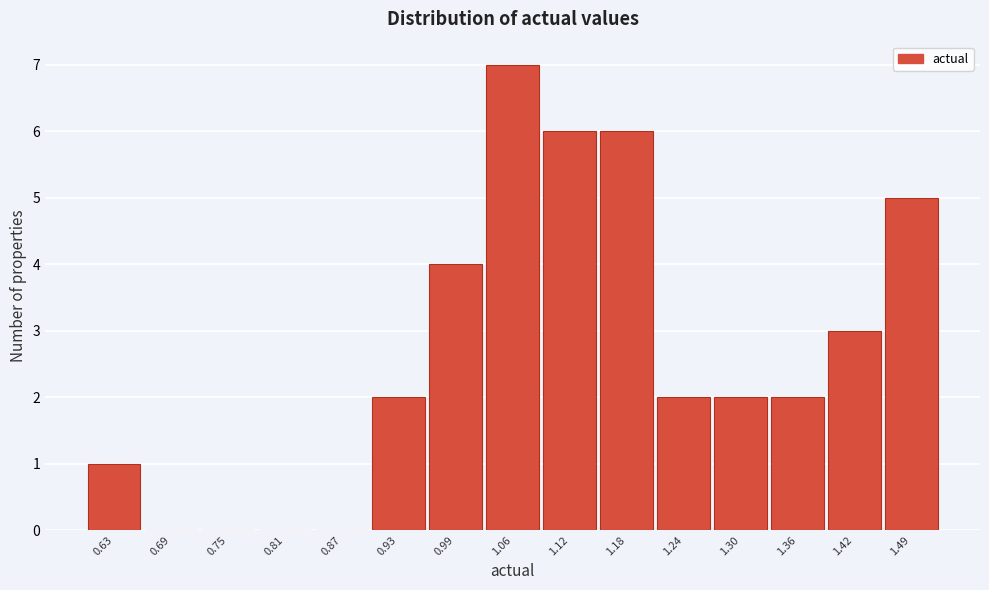

Reading left to right, transcribe all the data shown in this chart.

0.63=1	0.69=0	0.75=0	0.81=0	0.87=0	0.93=2	0.99=4	1.06=7	1.12=6	1.18=6	1.24=2	1.30=2	1.36=2	1.42=3	1.49=5